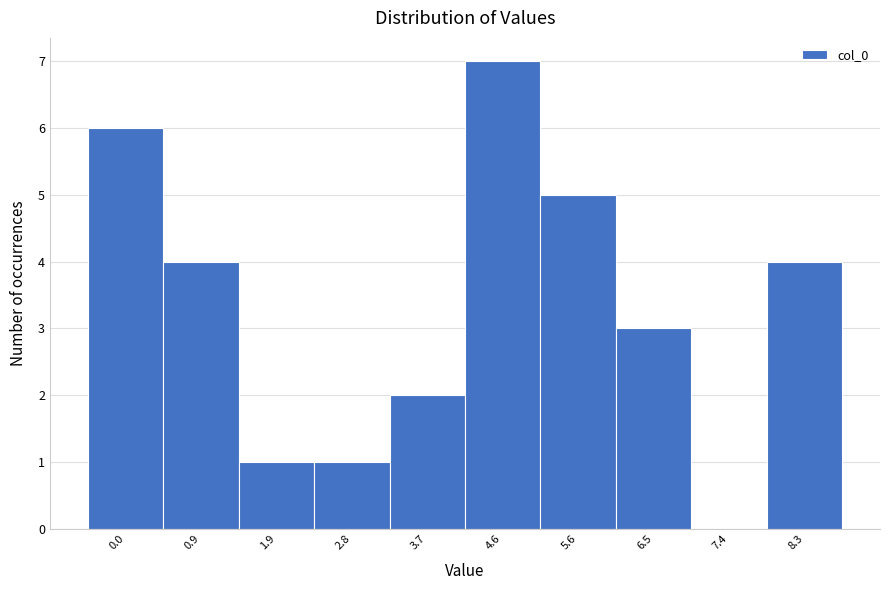

Reading left to right, list all the values displayed in this chart.

0.0=6	0.9=4	1.9=1	2.8=1	3.7=2	4.6=7	5.6=5	6.5=3	7.4=0	8.3=4